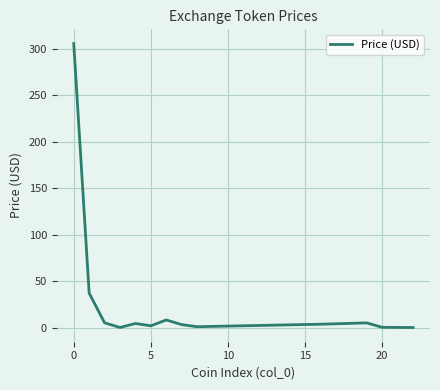

What is the maximum value shown in the chart?

305.5